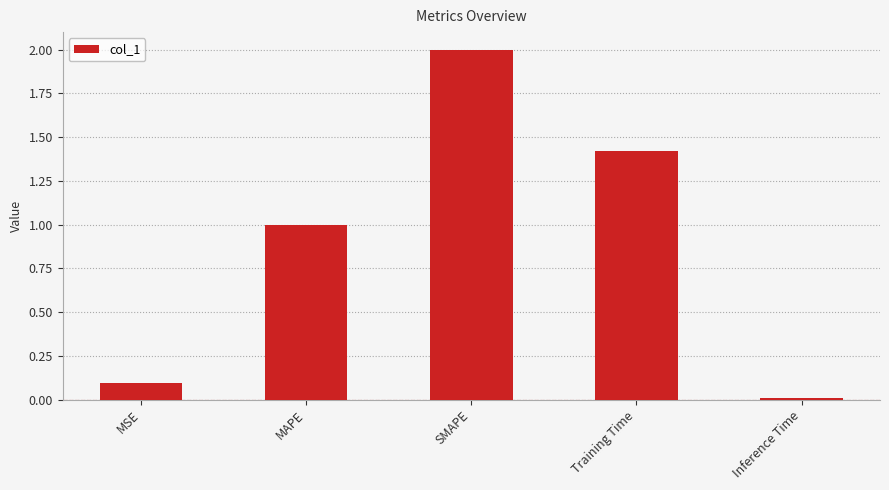

What is the greatest value displayed?

2.0